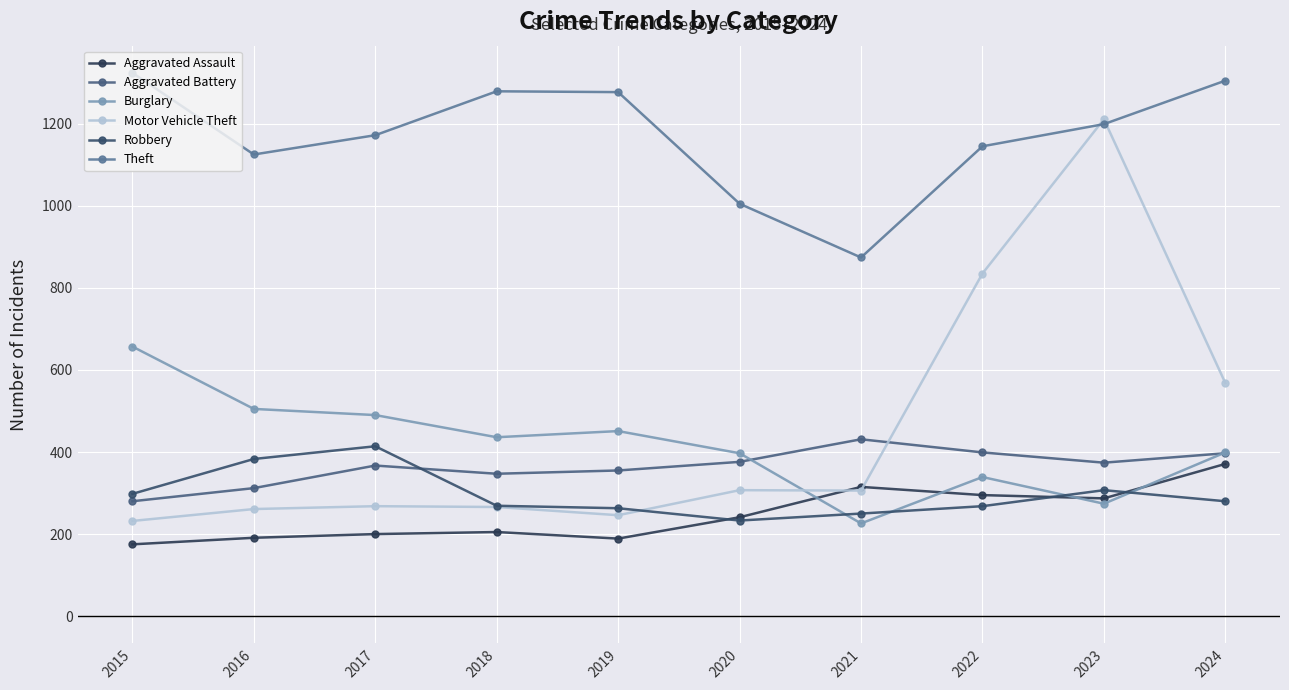

True or false: Aggravated Assault has a value of 241 at 2020.

True